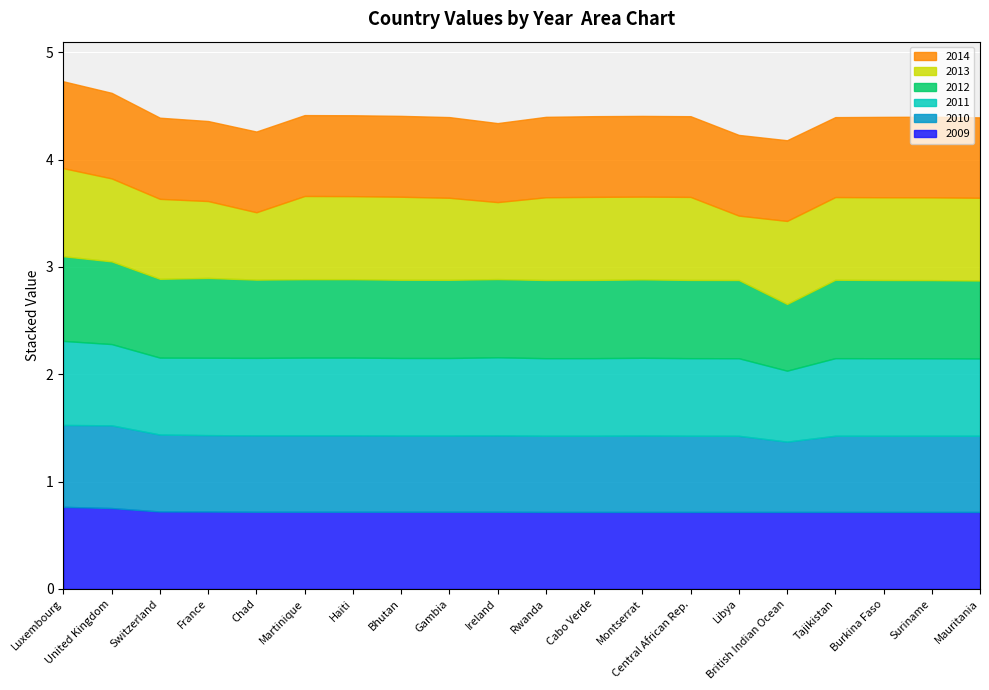

Which category has the highest value in the 2014 series?

Luxembourg